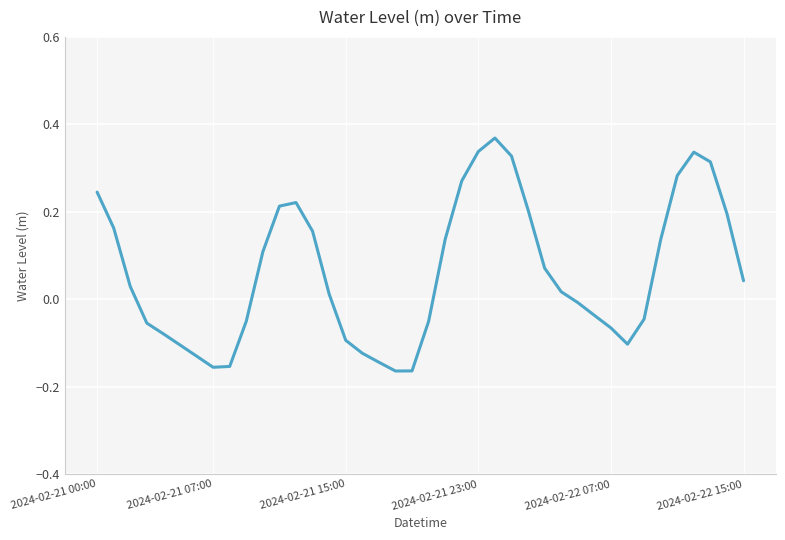

What is the difference between the maximum and minimum values?

0.5